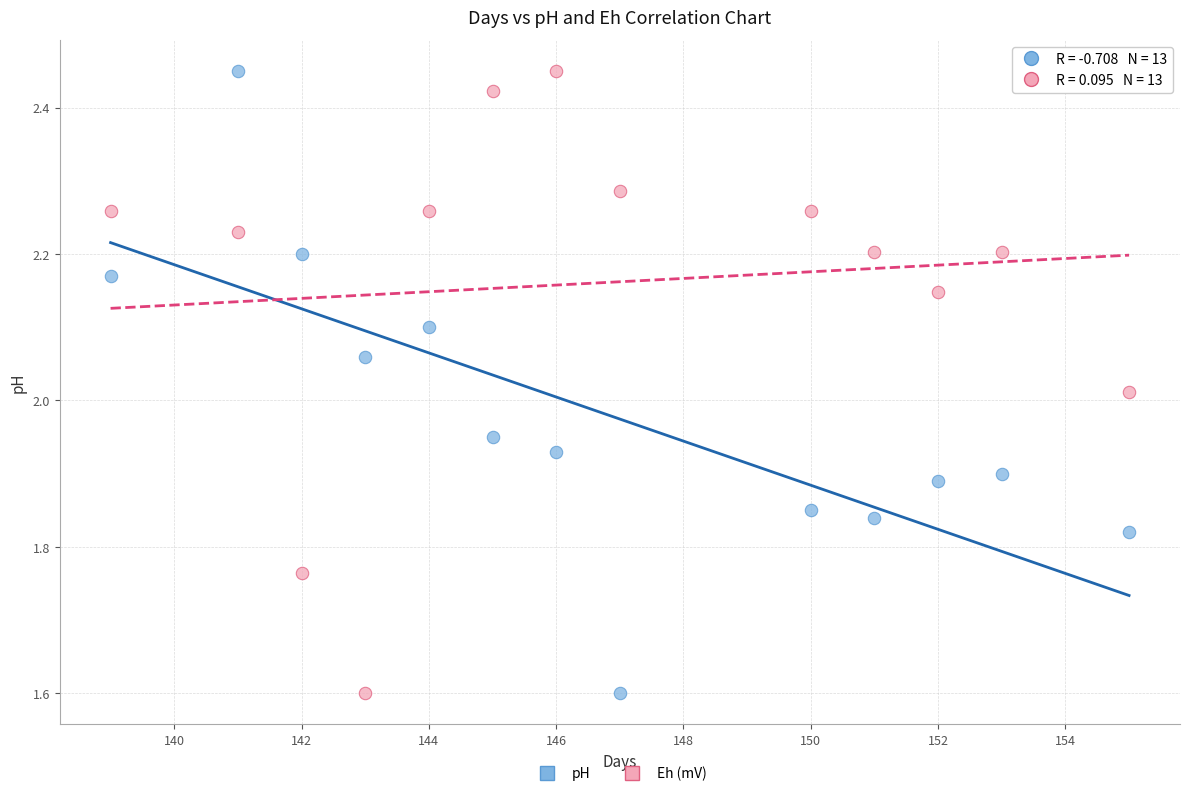

What is the X range (max minus min) for the scatter plot?

16.0